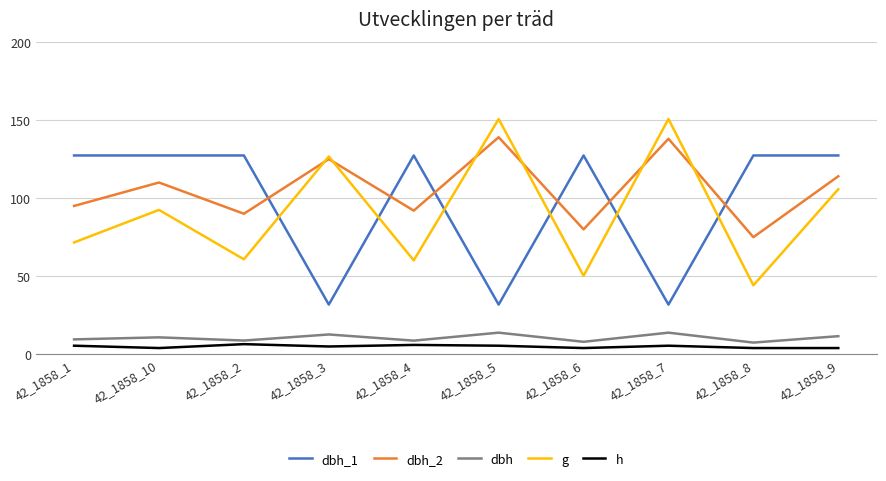

Which series has the largest total across all categories?

dbh_2